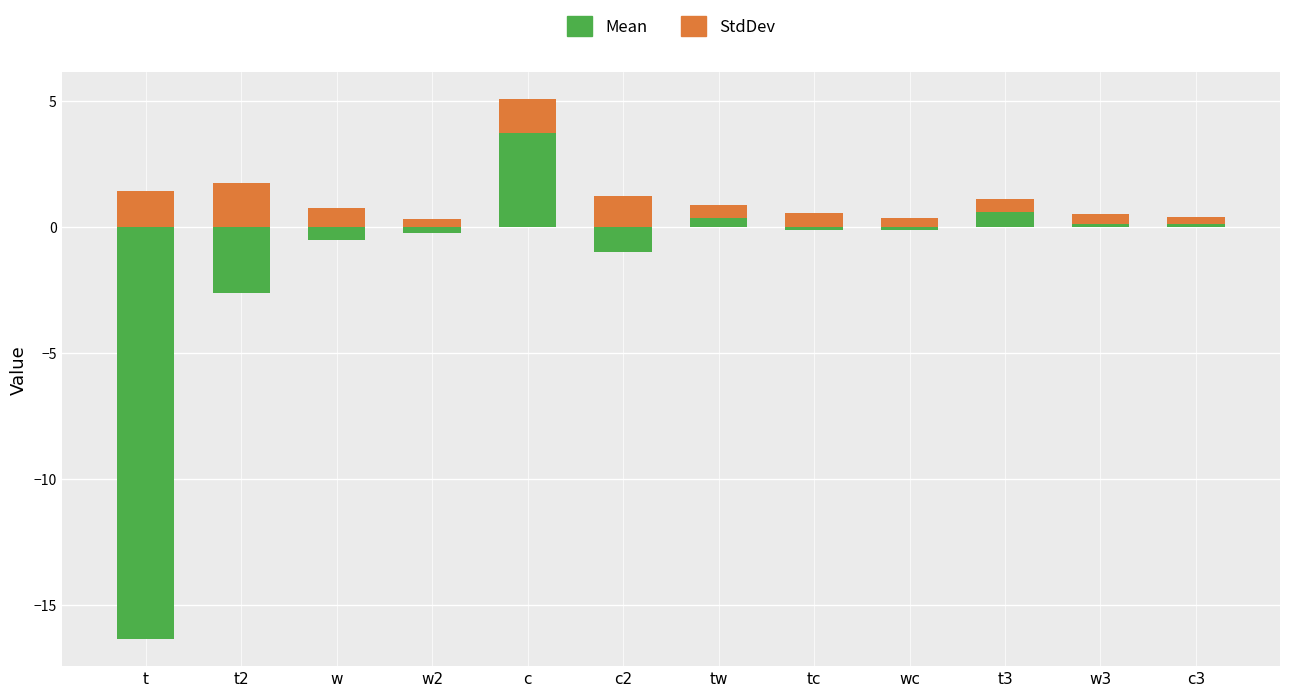

What are all the series names shown in the legend?

Mean, StdDev